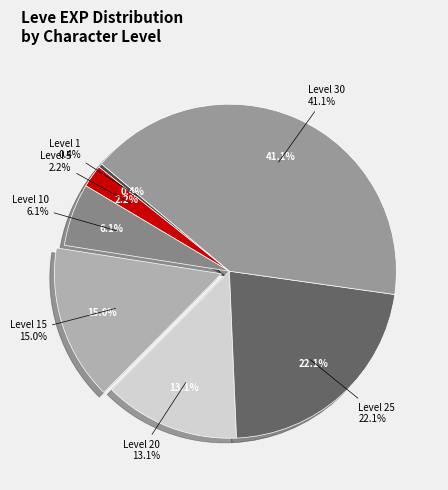

How many slices are in this pie chart?

7